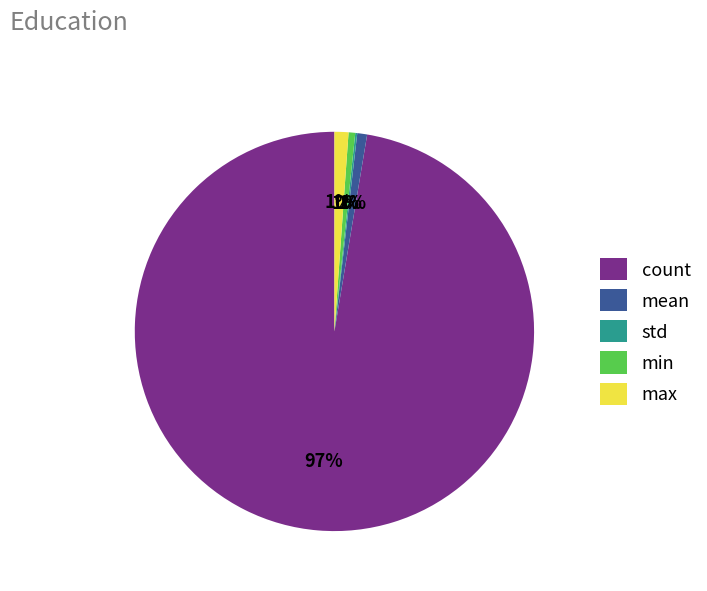

Does count account for over 50% of the chart?

Yes